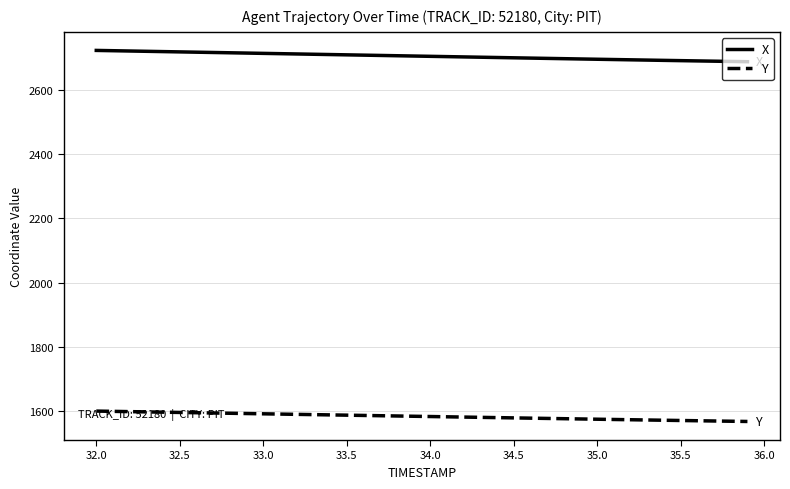

Is this an area chart (filled region under the line)?

No